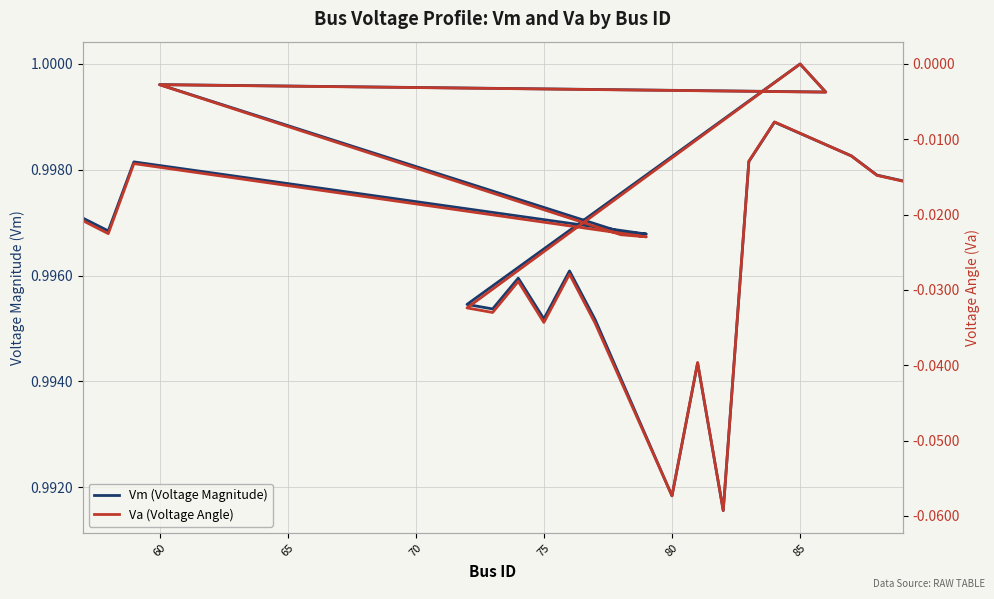

Reading left to right, list all the values displayed in this chart.

Vm (Voltage Magnitude): 1.0	1.0	1.0	1.0	1.0	1.0	1.0	1.0	1.0	1.0	1.0	1.0	1.0	1.0	1.0	1.0	1.0	1.0	1.0	1.0	1.0	1.0
Va (Voltage Angle): -0.0	-0.0	-0.0	-0.0	-0.0	-0.0	-0.0	0.0	-0.0	-0.0	-0.0	-0.0	-0.0	-0.0	-0.1	-0.0	-0.1	-0.0	-0.0	-0.0	-0.0	-0.0